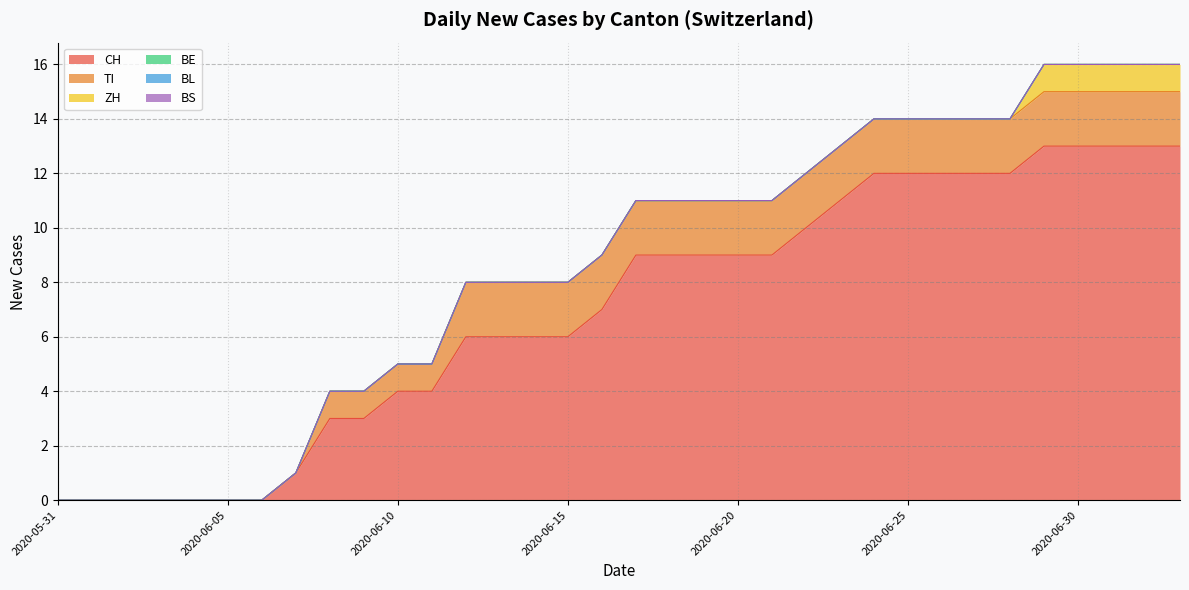

Between 2020-06-12 and 2020-06-19, which series saw the biggest shift?

CH